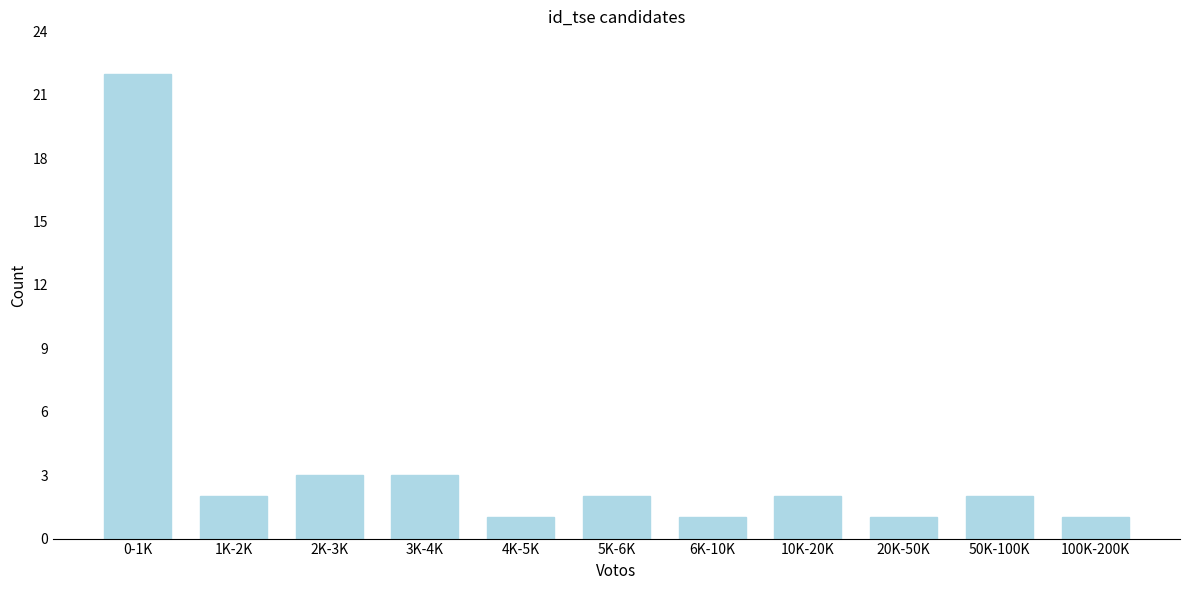

Reading left to right, transcribe all the data shown in this chart.

22	2	3	3	1	2	1	2	1	2	1